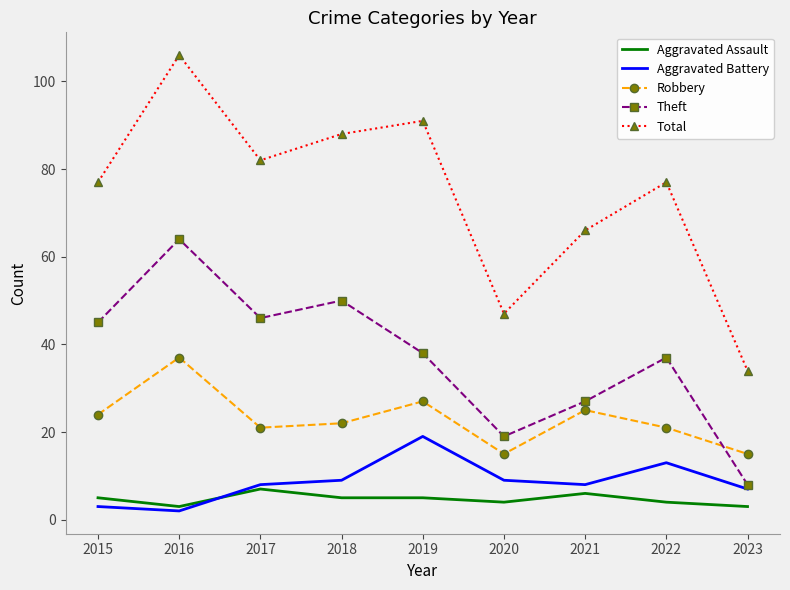

Count the number of categories in the chart.

9